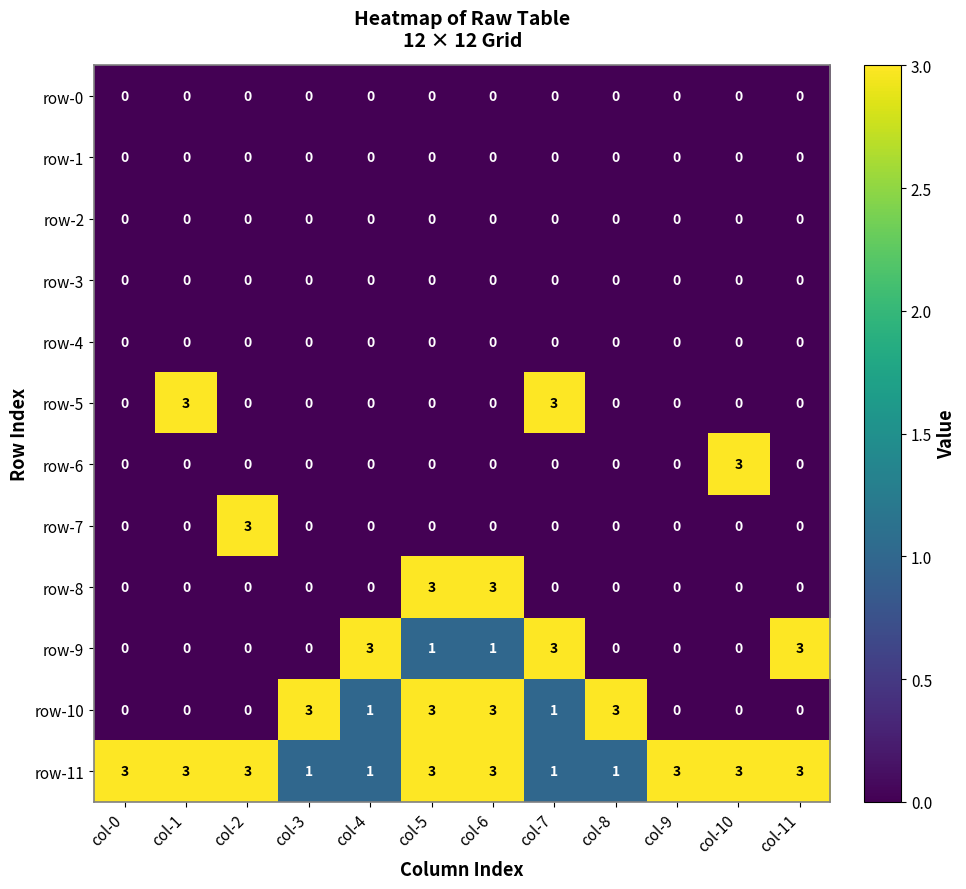

Which series has the largest total across all categories?

row-11